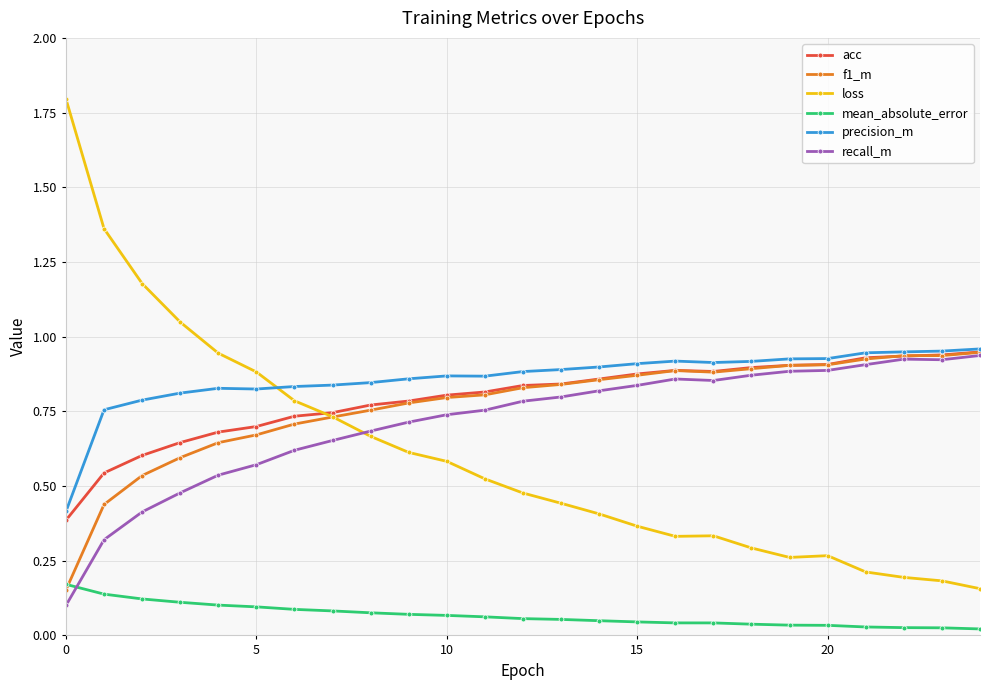

Is this an area chart (filled region under the line)?

No